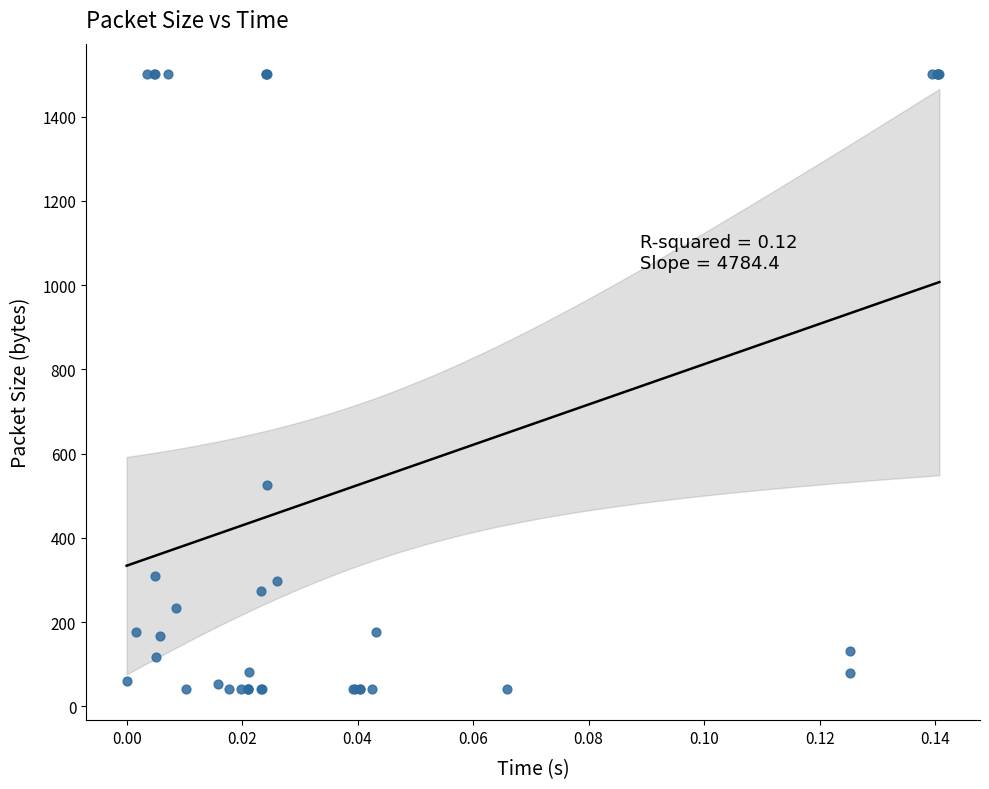

What Y value in the scatter plot is closest to 770?

526